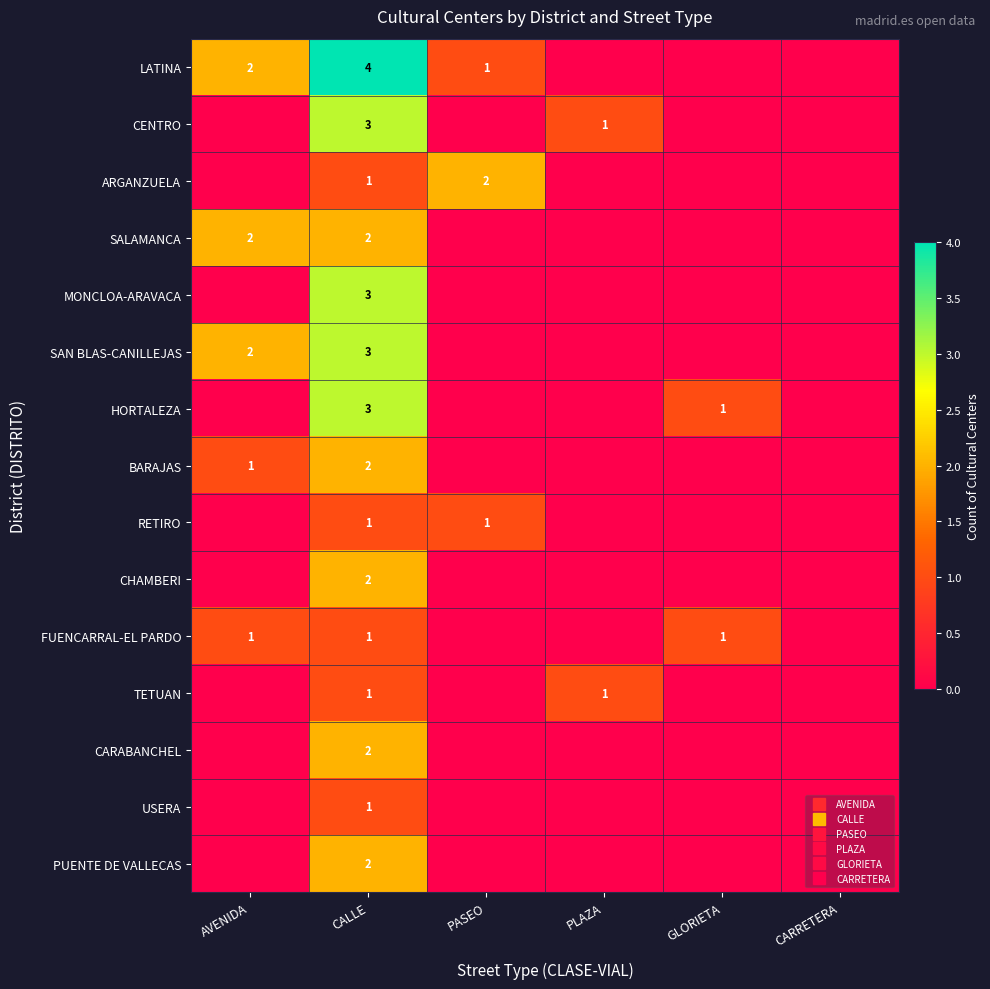

What is the difference between the highest and lowest values at PLAZA?

1